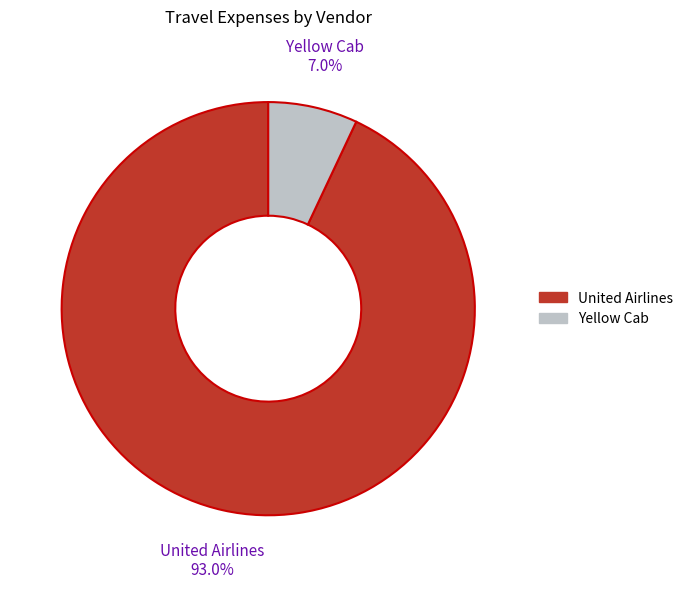

To the nearest percent, what is the difference between the Yellow Cab and United Airlines slice percentages?

86%